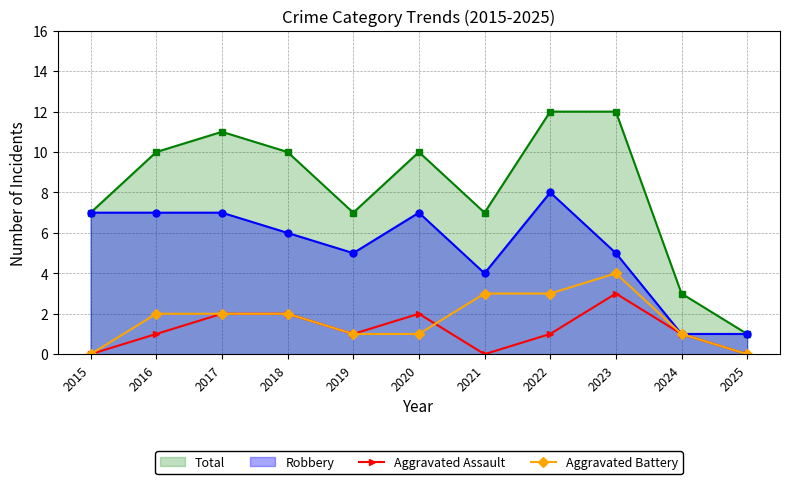

At how many categories does at least one series exceed 0?

11